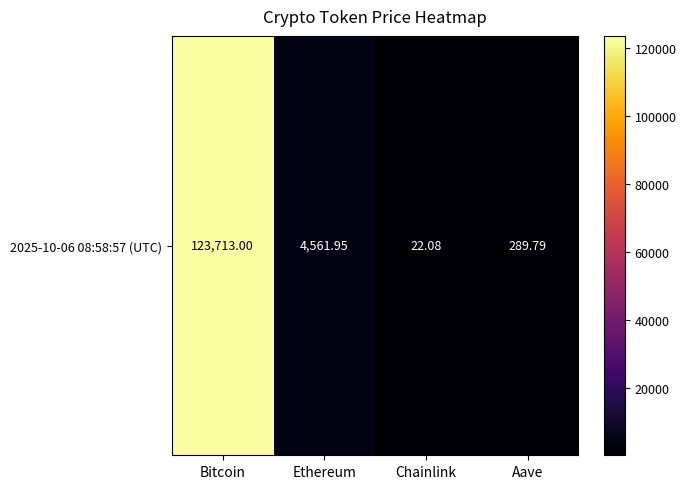

List the labels in order of value, largest first.

Bitcoin, Ethereum, Aave, Chainlink